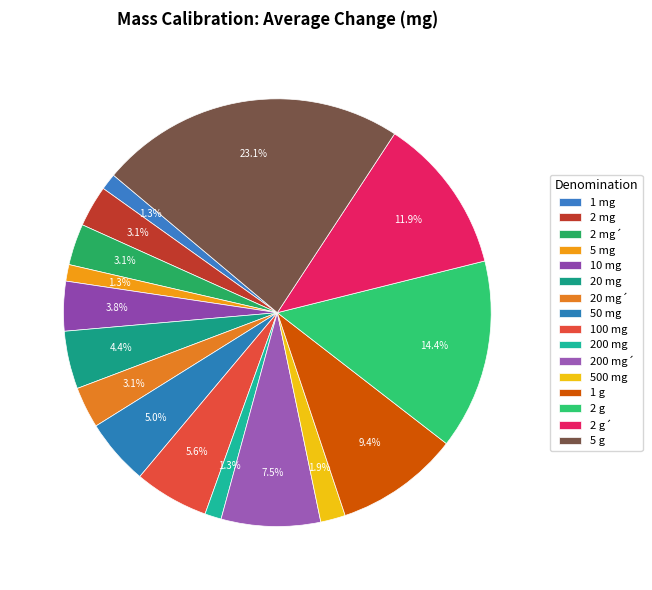

Between 200 mg´ and 10 mg, which is larger?

200 mg´